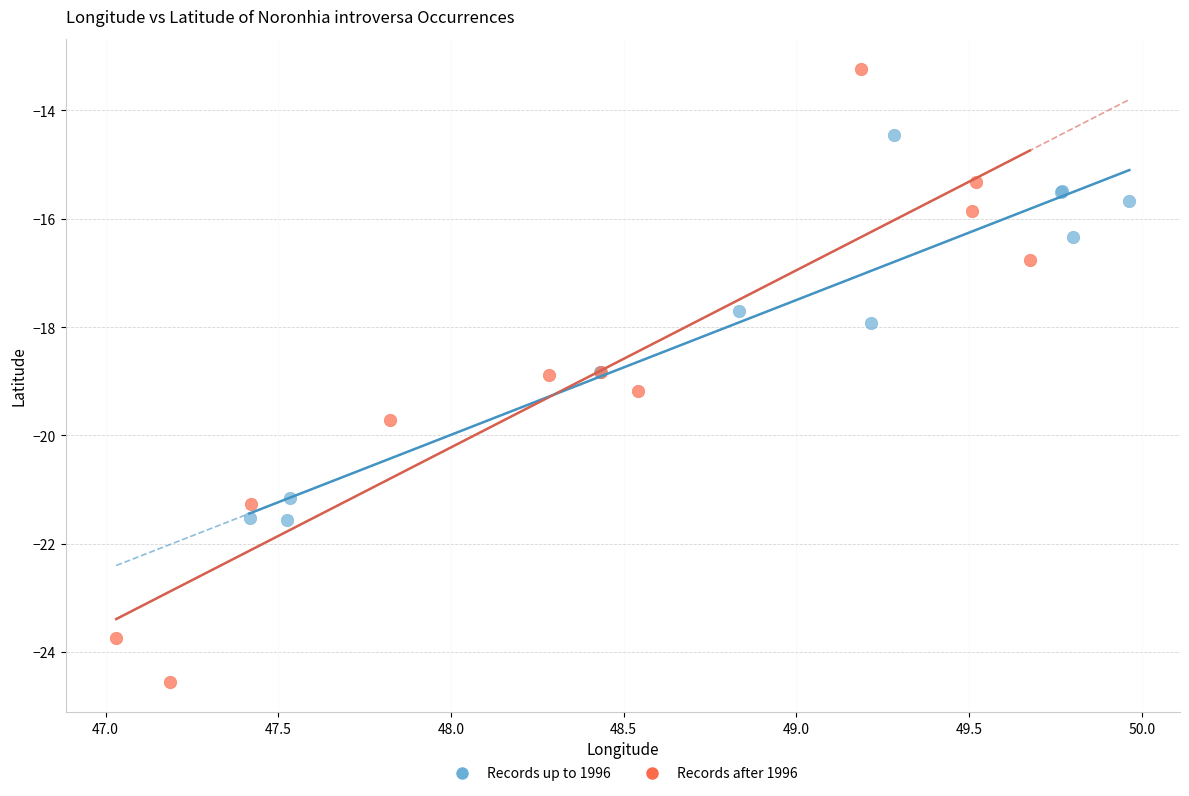

What are all the series names shown in the legend?

Records up to 1996, Records after 1996